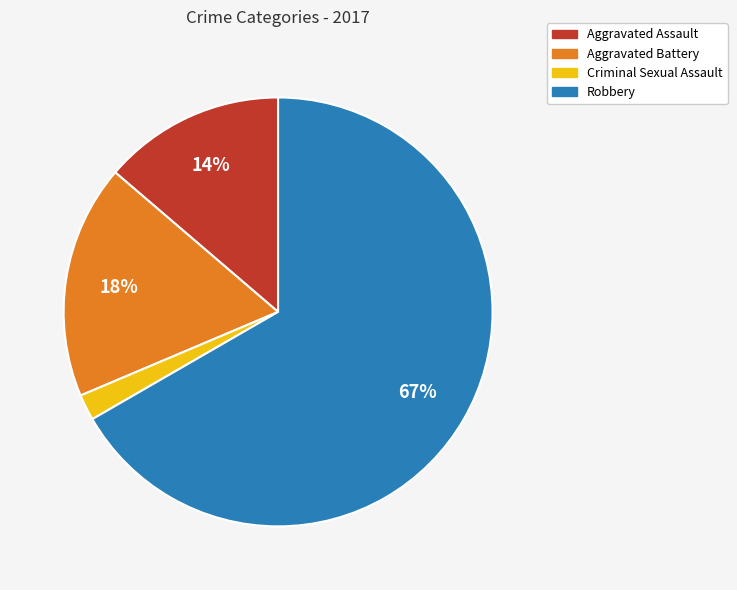

How many slices are in this pie chart?

4